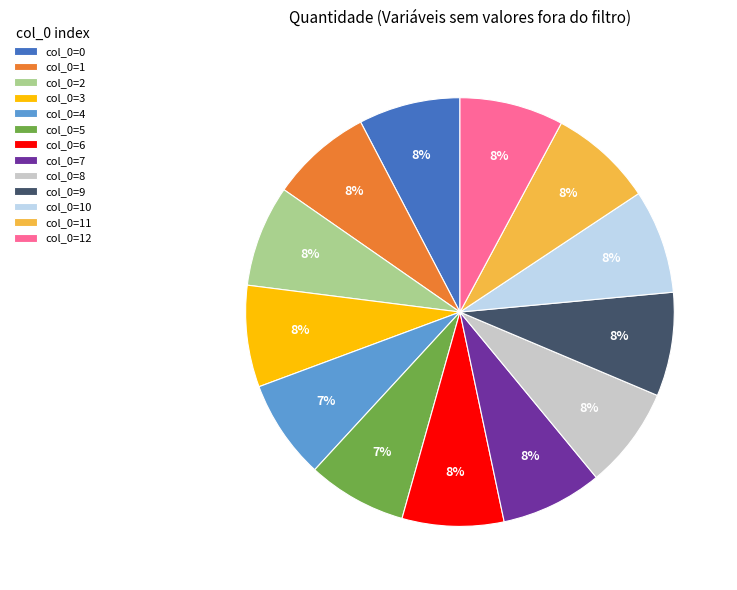

True or false: col_0=9 accounts for 8% of the total.

True